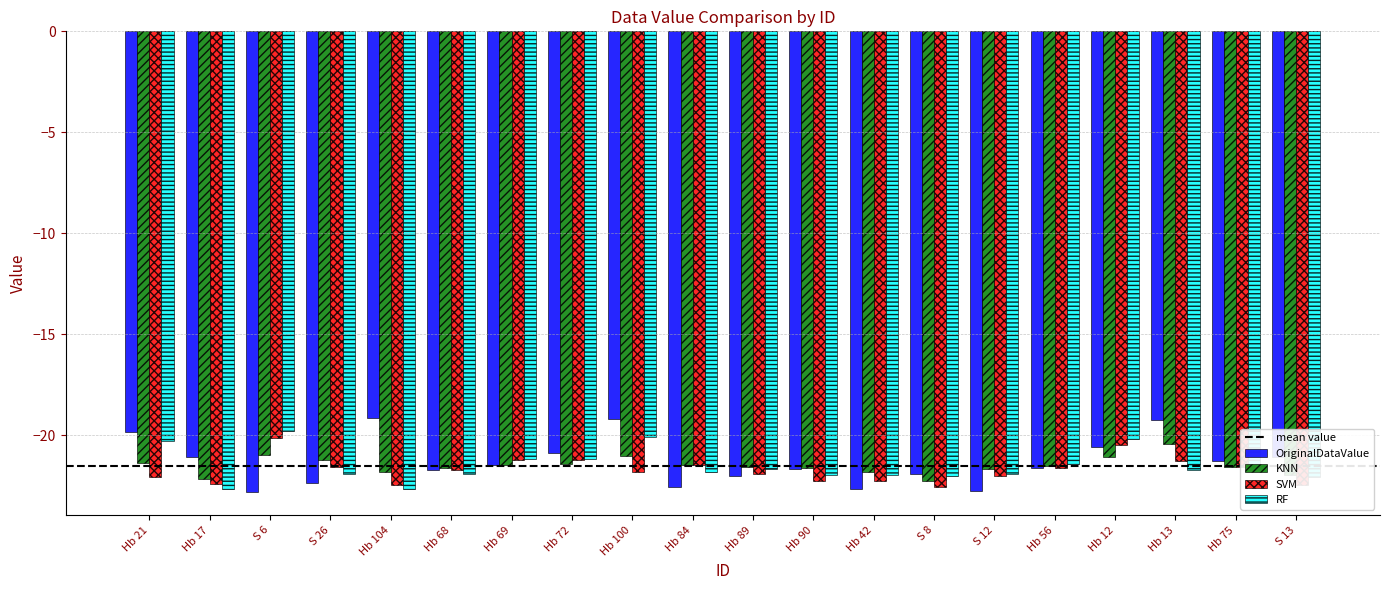

What is the minimum value shown in the chart?

-22.8